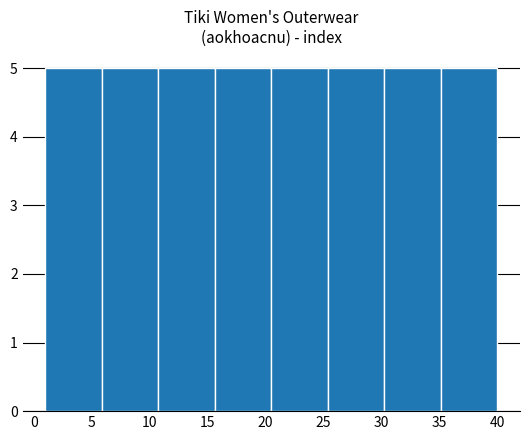

Reading left to right, transcribe this chart: for each bar, give the range it covers on the x-axis and its height. Neither the bar edges nor the heights are printed on the chart, so give them approximately, as read against the axes.

1.0 to 6.0: 5
6.0 to 11.0: 5
11.0 to 15.5: 5
15.5 to 20.5: 5
20.5 to 25.5: 5
25.5 to 30.5: 5
30.5 to 35.0: 5
35.0 to 40.0: 5